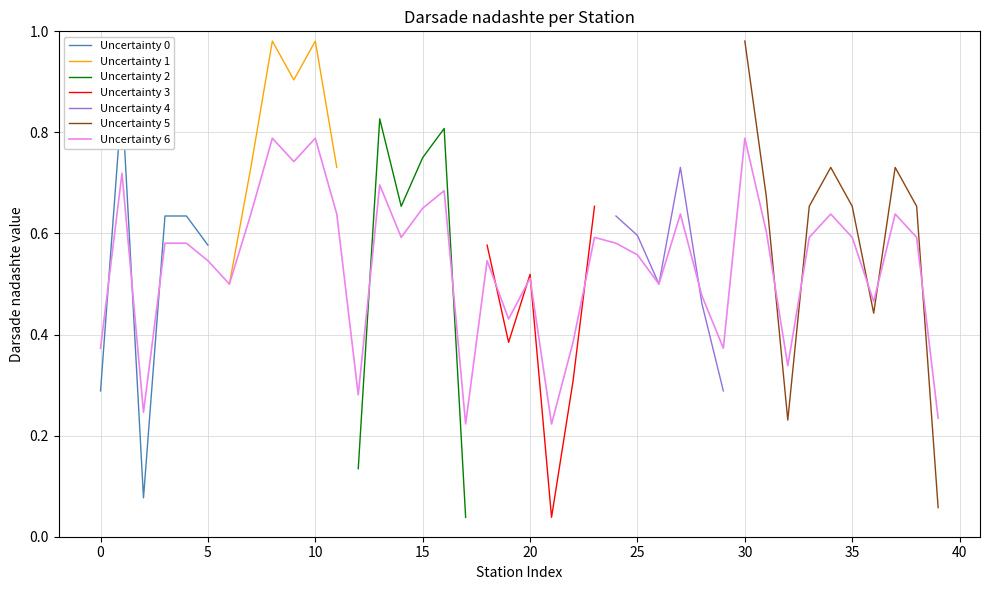

What is the value of the 35th point from the left?

0.6